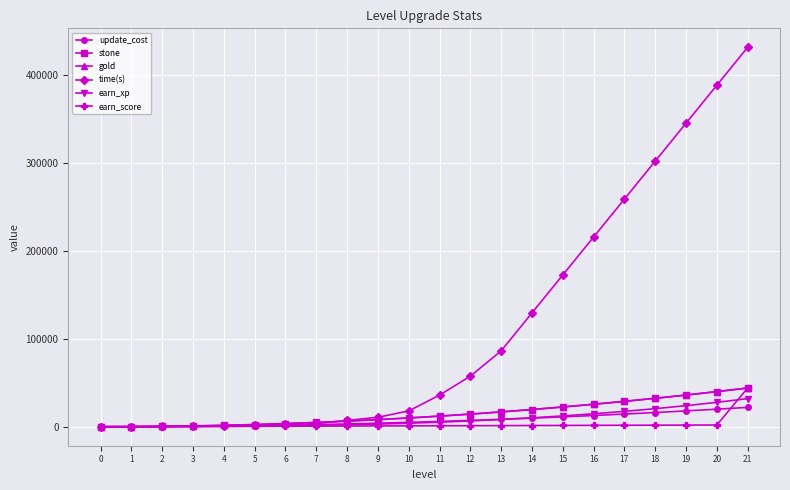

Rank the series by their maximum value, from lowest to highest.

update_cost, earn_xp, stone, gold, earn_score, time(s)